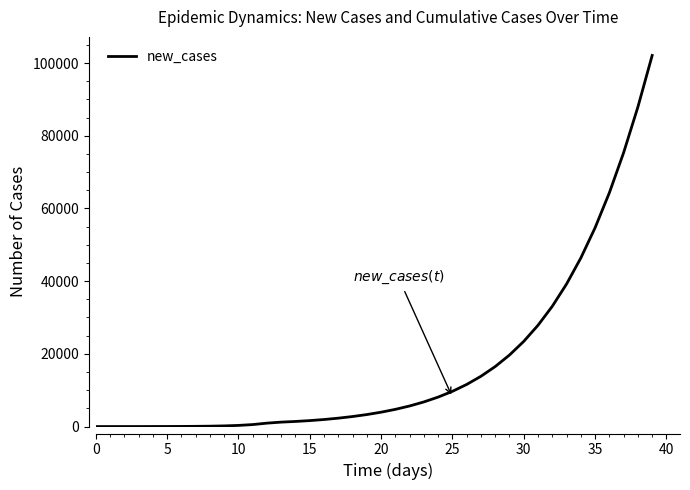

What is the greatest value displayed?

102083.3